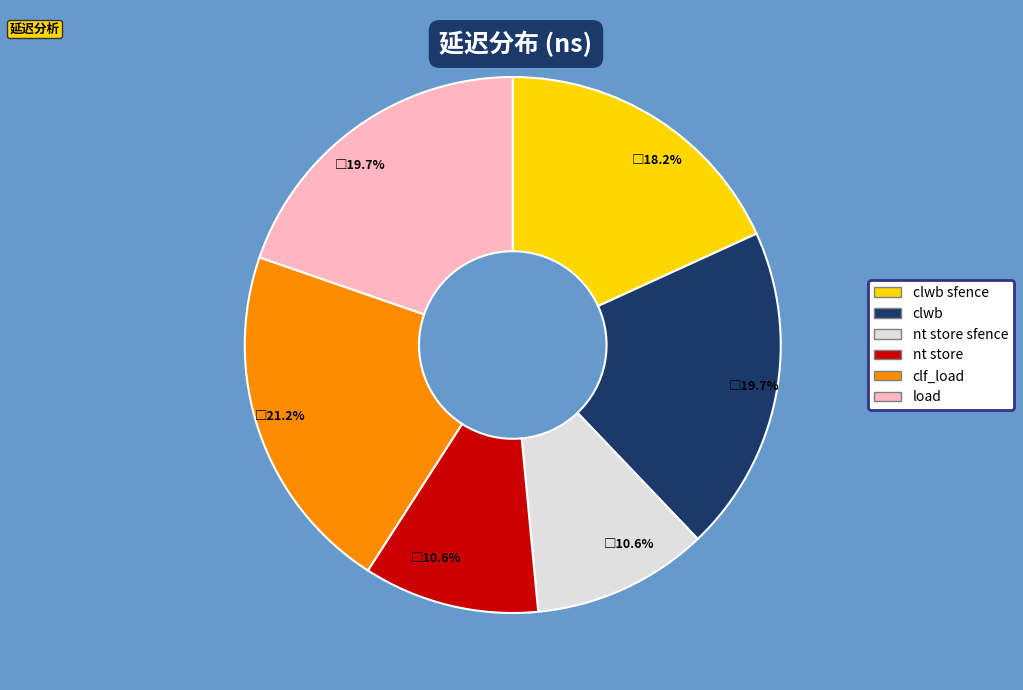

Is there any slice that represents more than half of the pie?

No